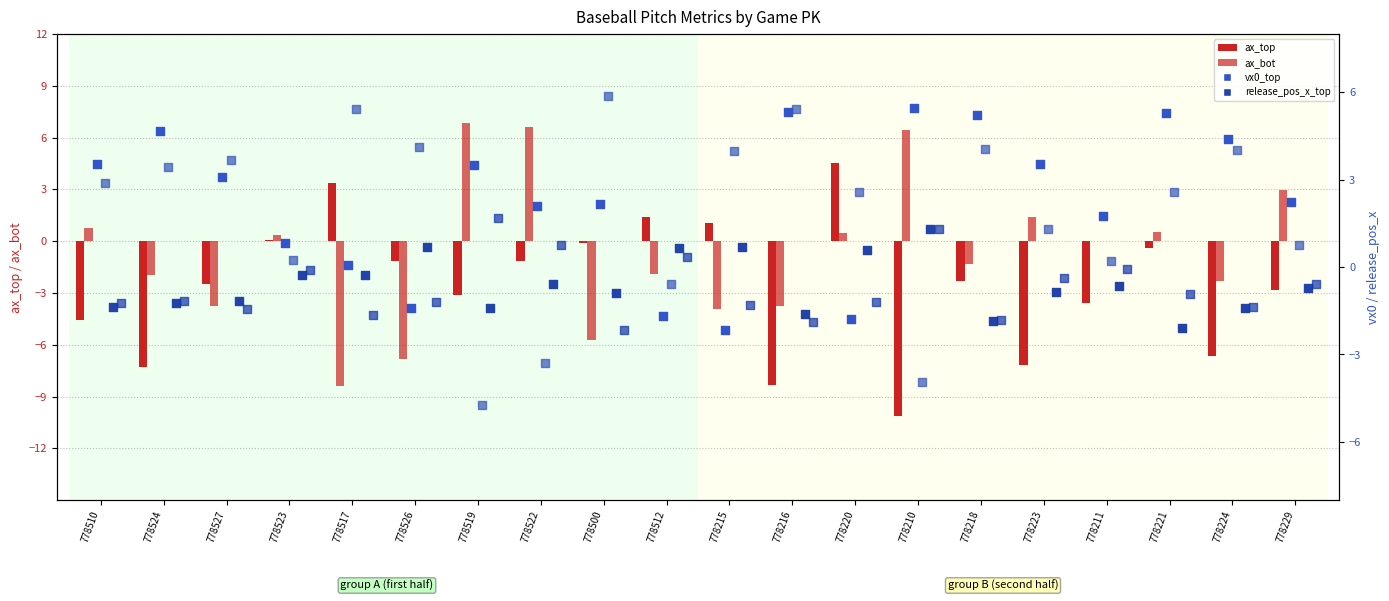

Which series has the largest total across all categories?

vx0_top